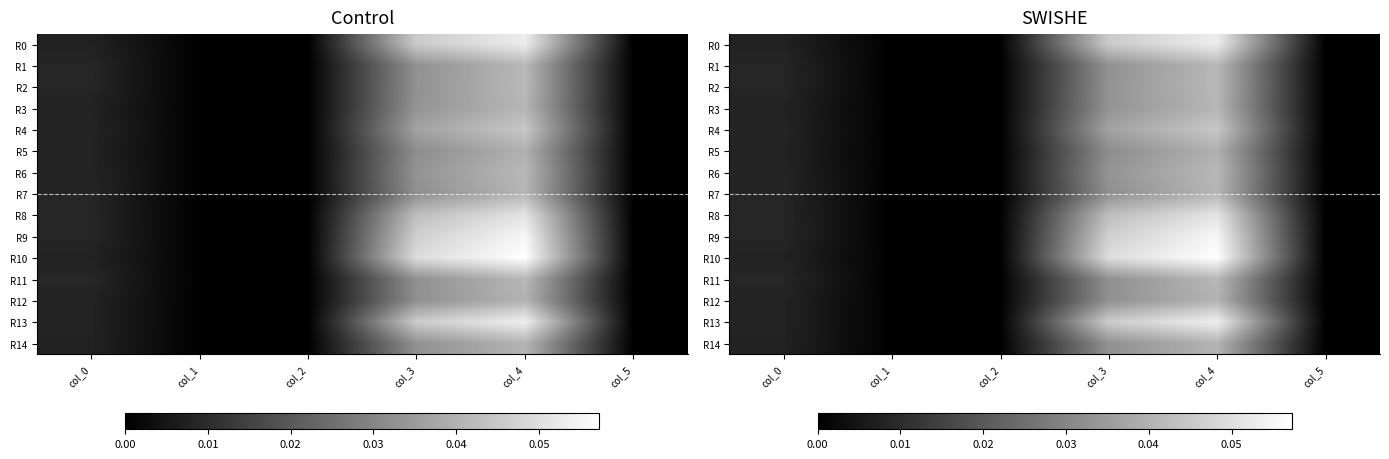

List the series in order of their peak value, highest first.

R10, R9, R13, R0, R8, R4, R2, R6, R1, R11, R3, R7, R14, R12, R5